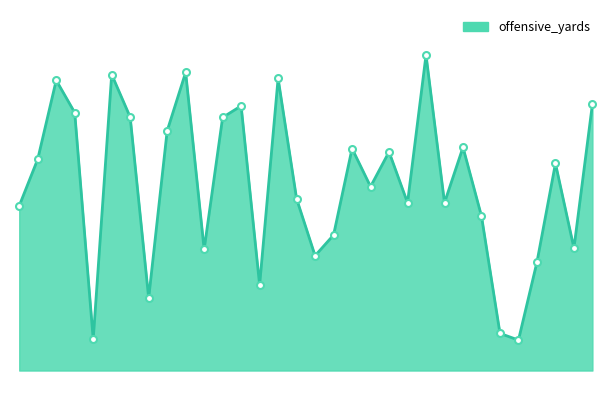

How many lines are shown in the chart?

1